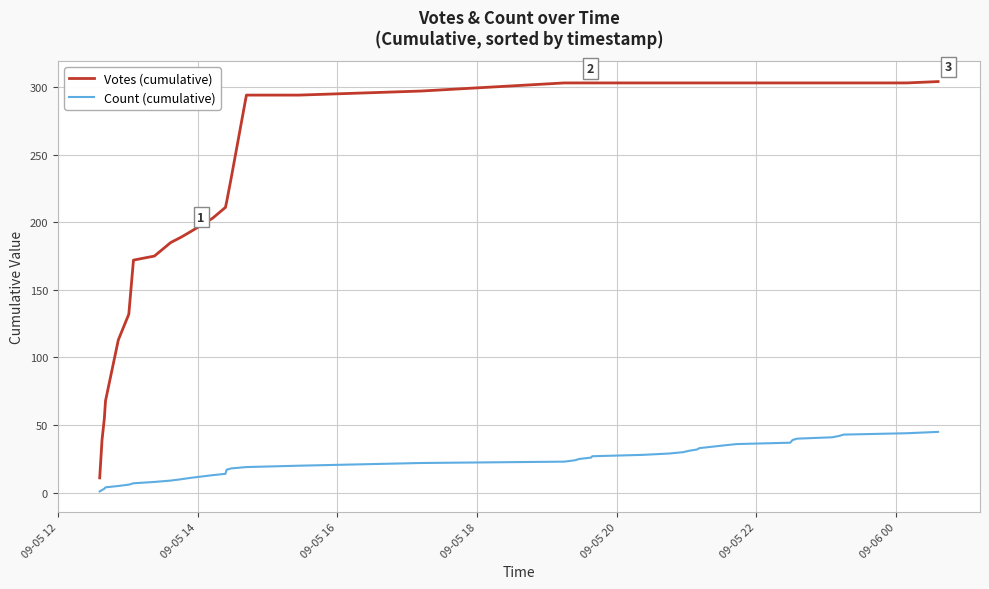

True or false: Votes (cumulative) and Count (cumulative) cross at least once.

False